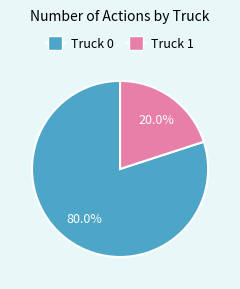

Does any single category account for the majority?

Yes